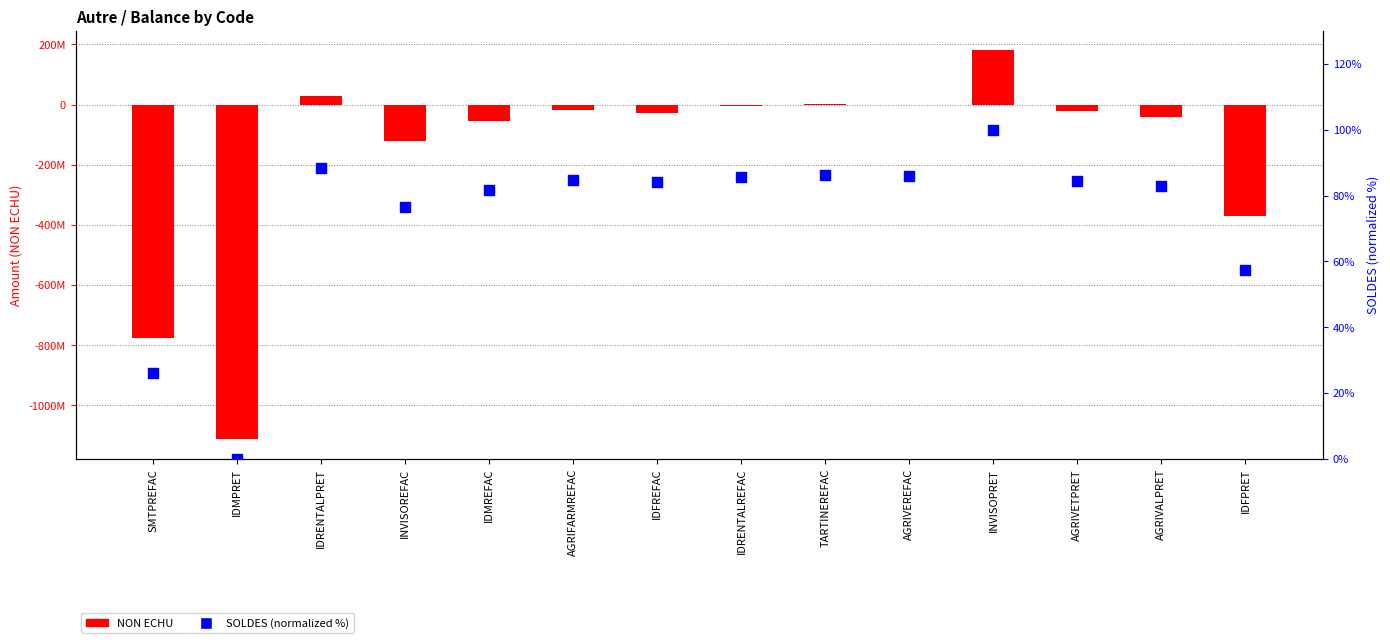

Which series contains the lowest Y value?

NON ECHU